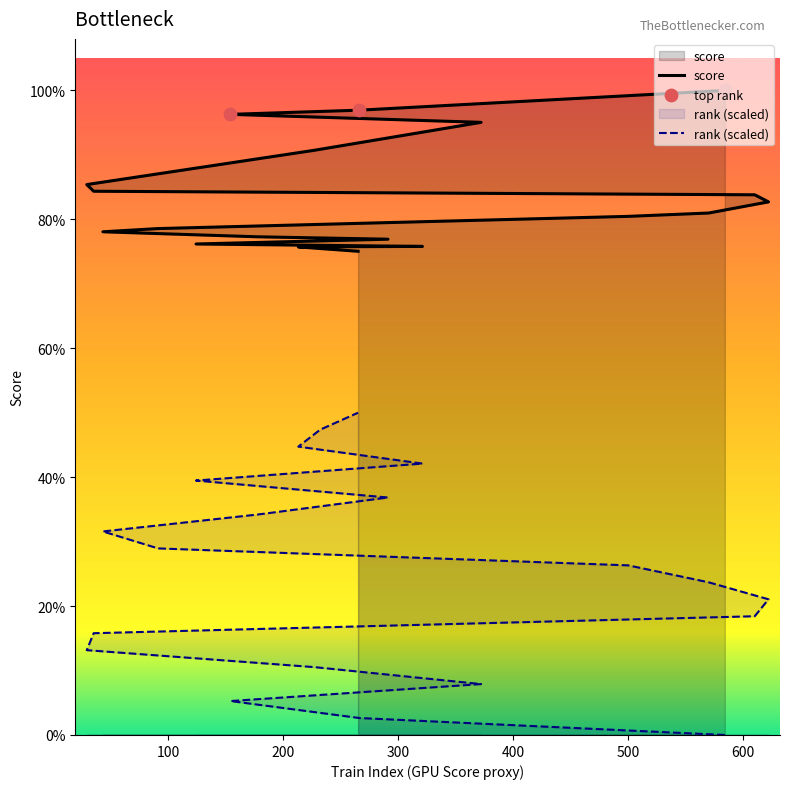

Which series contains the highest Y value?

score